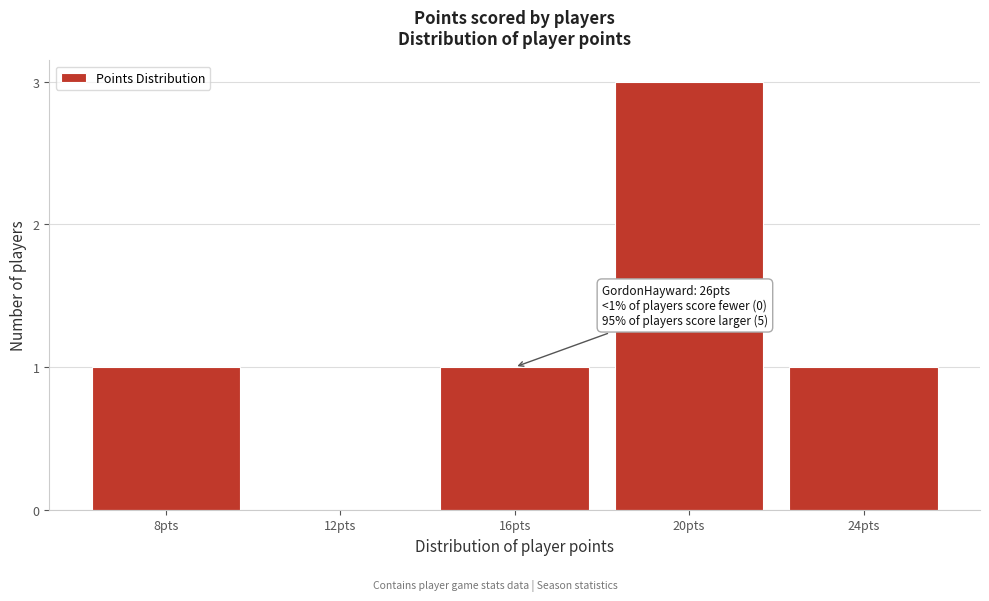

Is it true that the value at 20pts is 3?

True